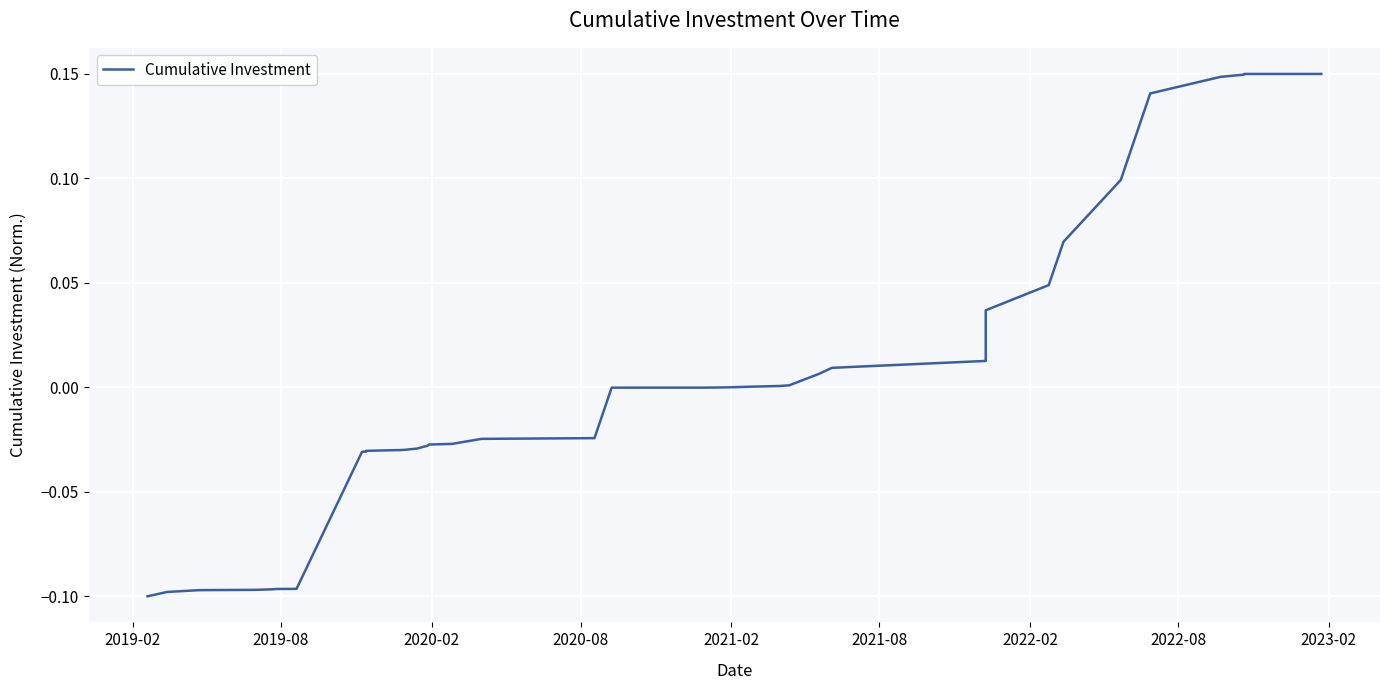

Is this an area chart (filled region under the line)?

No